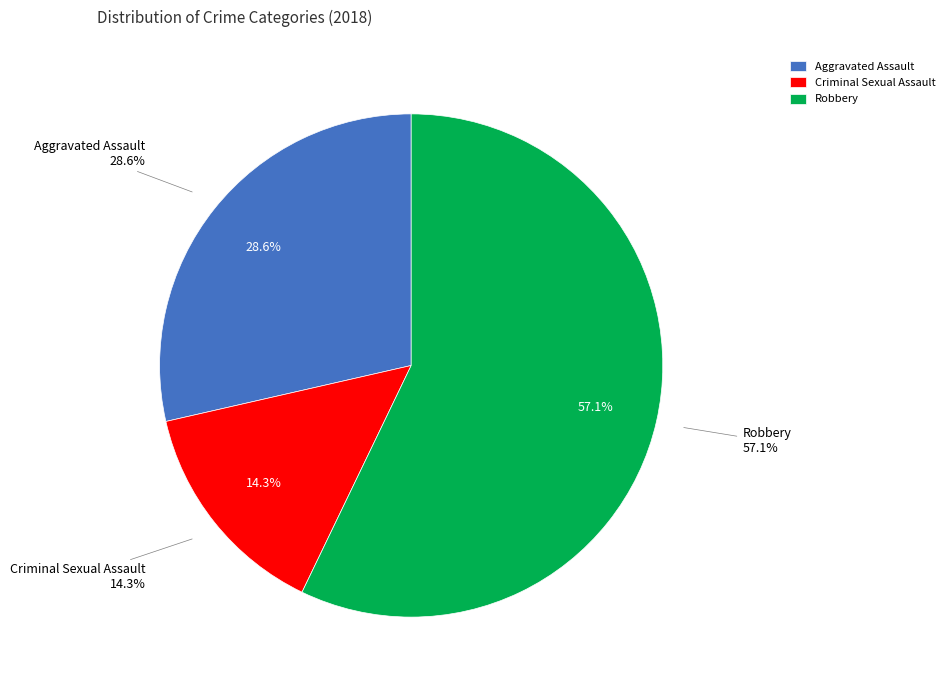

Which category accounts for the majority?

Robbery